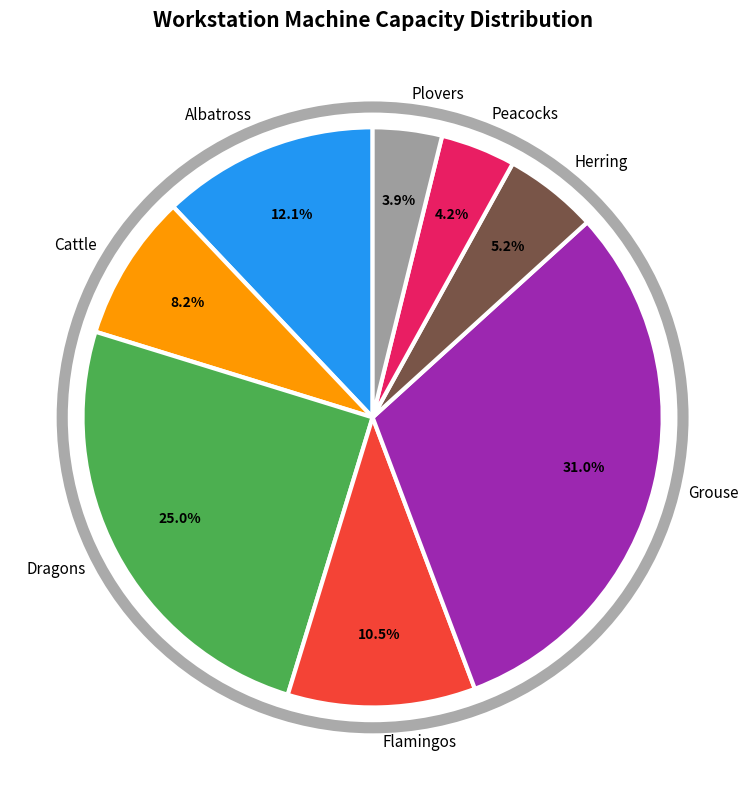

Does any single category account for the majority?

No